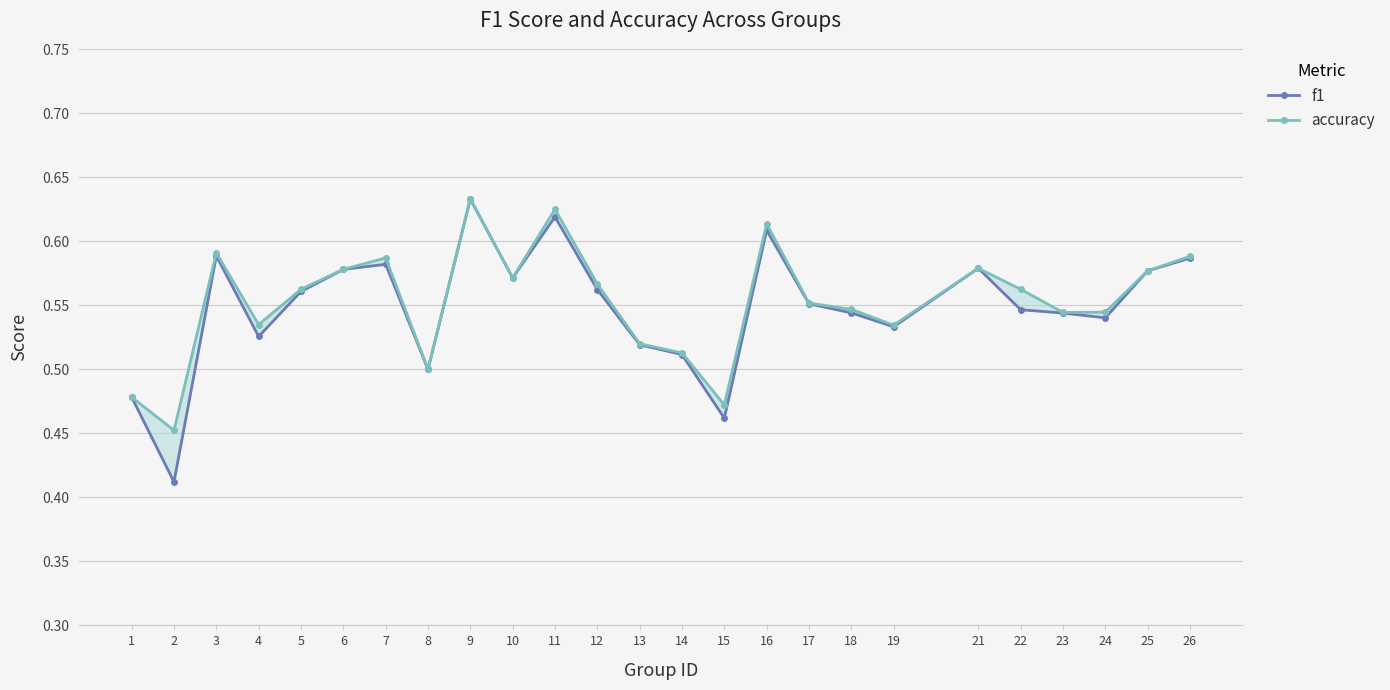

The value of accuracy at 15 is 0.5. True or false?

True